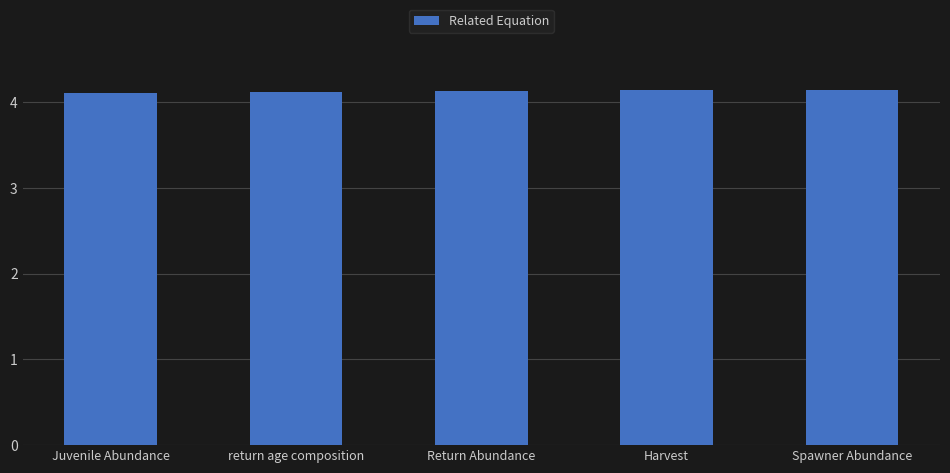

What is the average value?

4.1